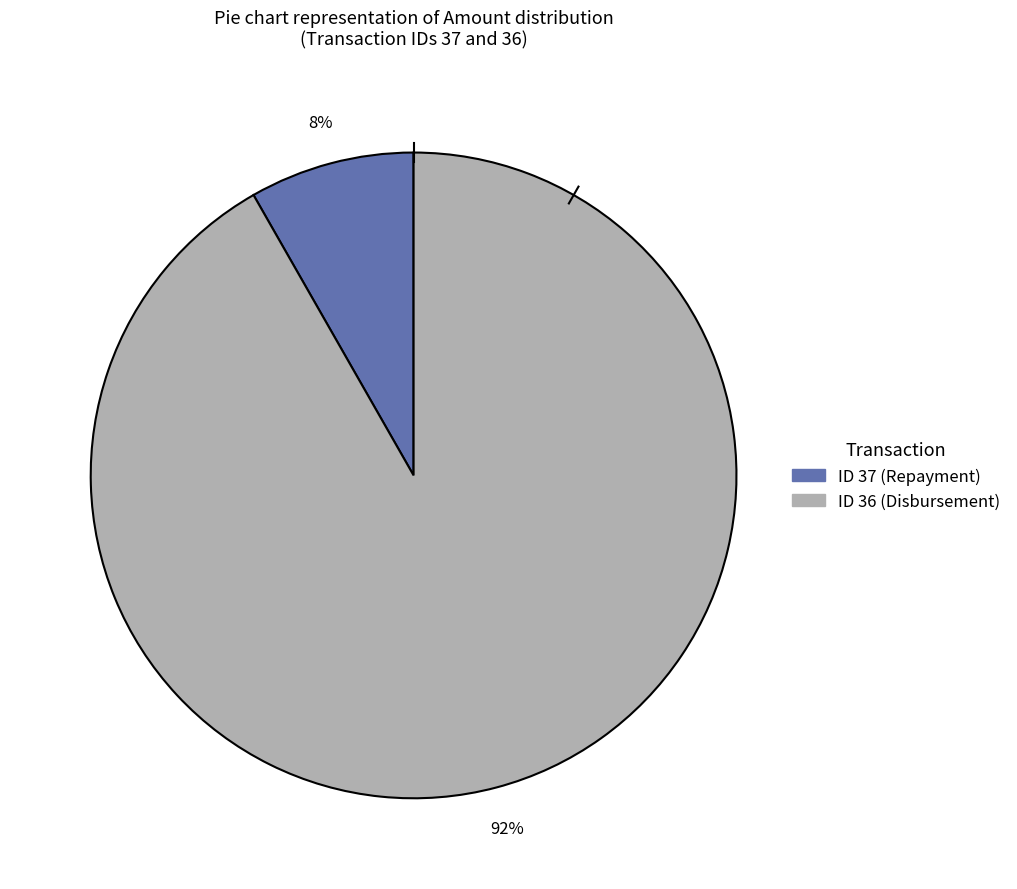

To the nearest percent, what is the average slice percentage?

50%